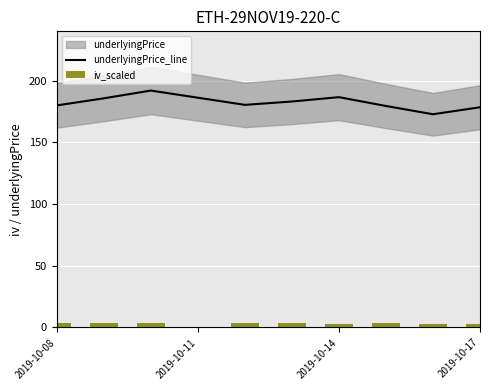

True or false: underlyingPrice_line has a value of 120.3 at 2019-10-08.

False